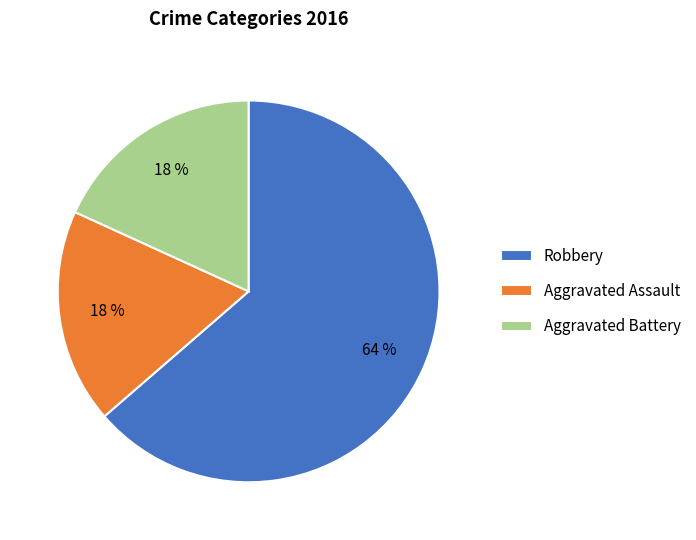

What percentage is the Aggravated Assault slice, to the nearest percent?

18%